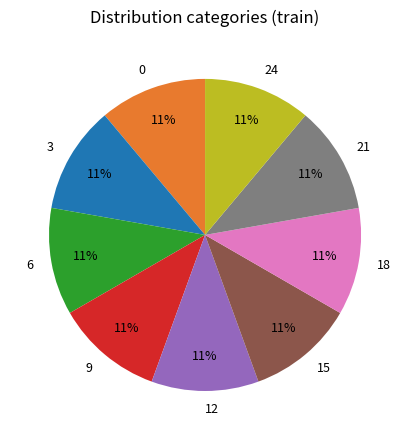

Approximately how many times larger is the value at 0 compared to 9?

1.0